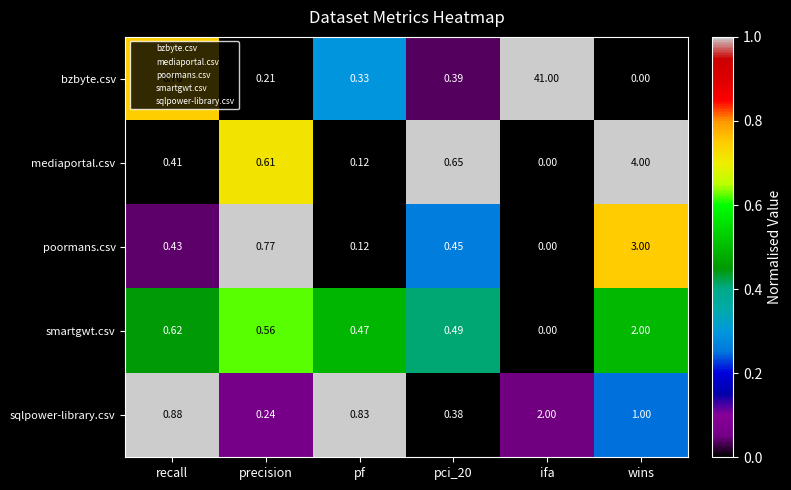

At recall, list the series in order from largest to smallest.

sqlpower-library.csv, bzbyte.csv, smartgwt.csv, poormans.csv, mediaportal.csv